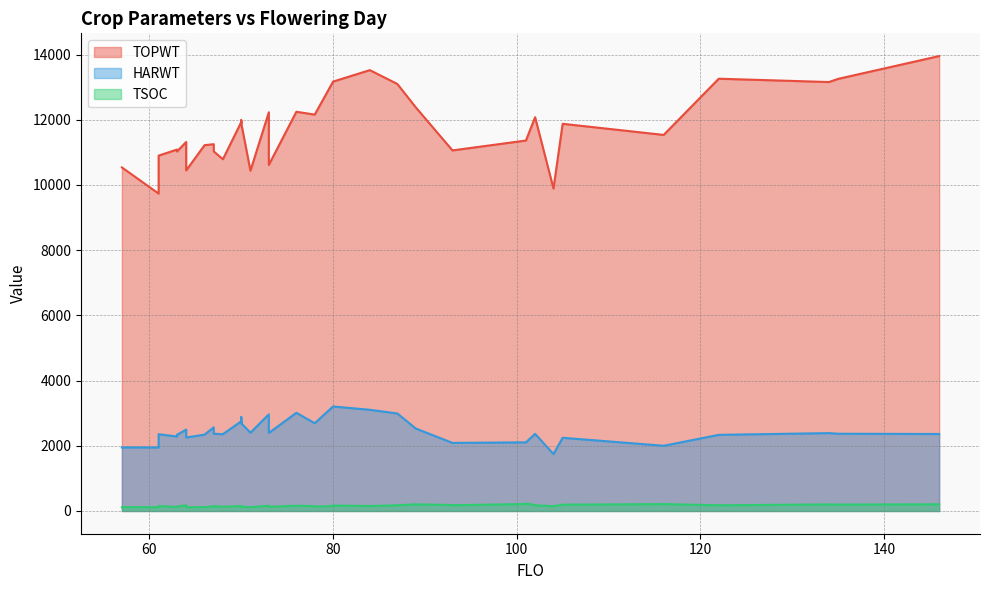

What is the sum of the TSOC values at 70 and 70?

265